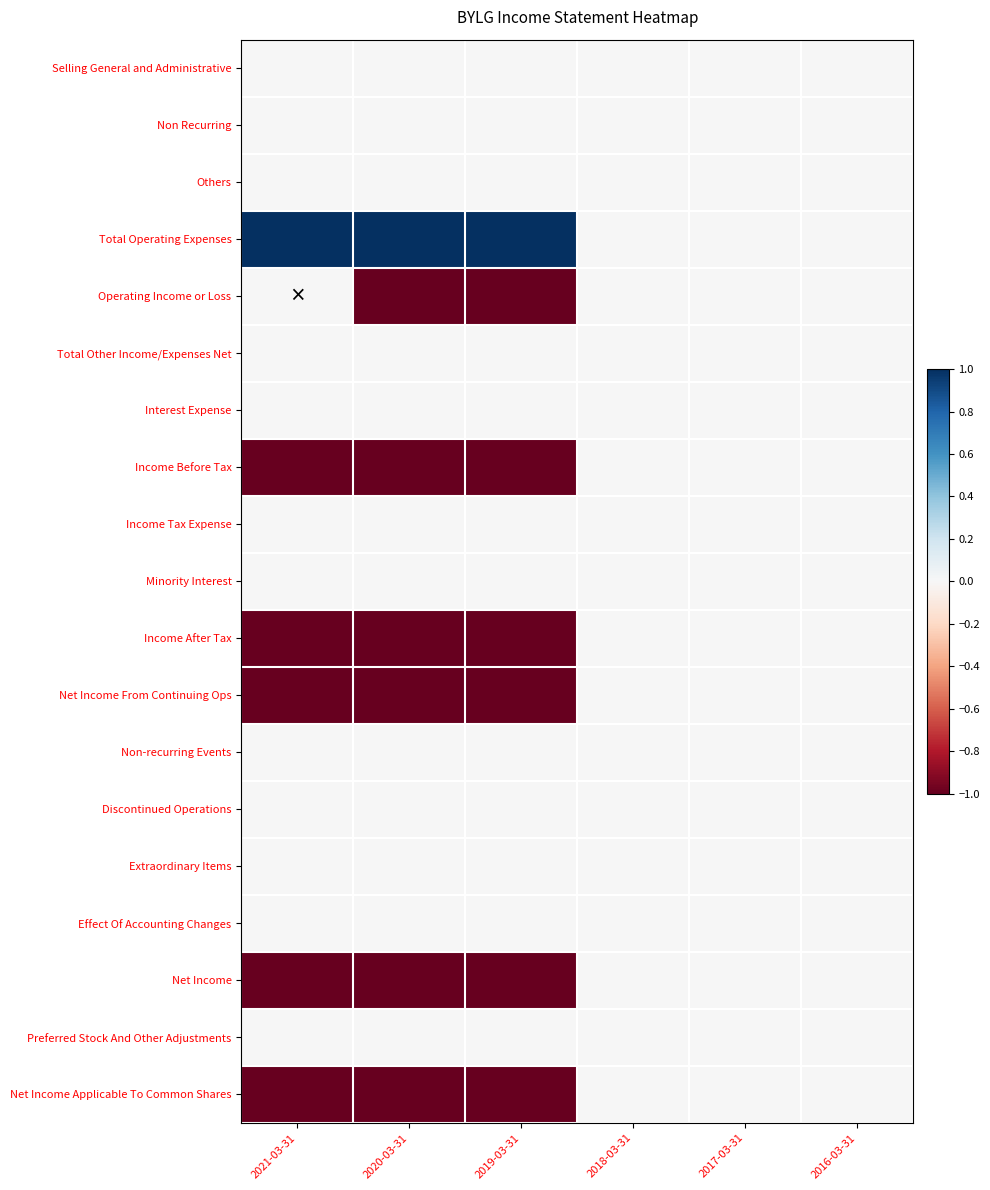

Which has a higher value, 2019-03-31 or 2020-03-31?

2019-03-31